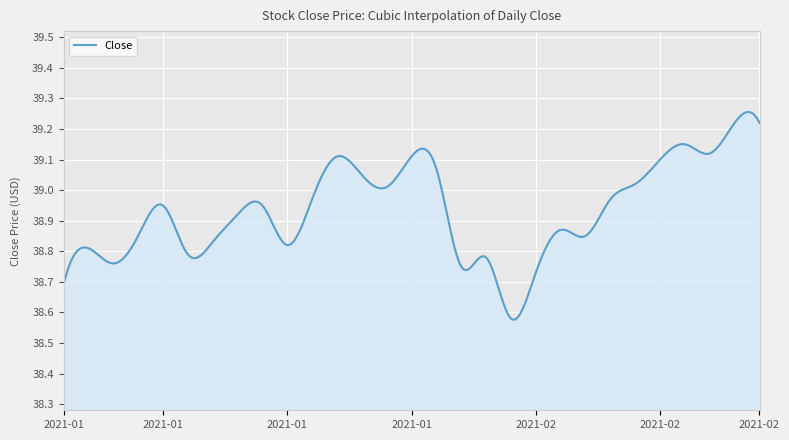

What is the difference between the maximum and minimum values?

0.7